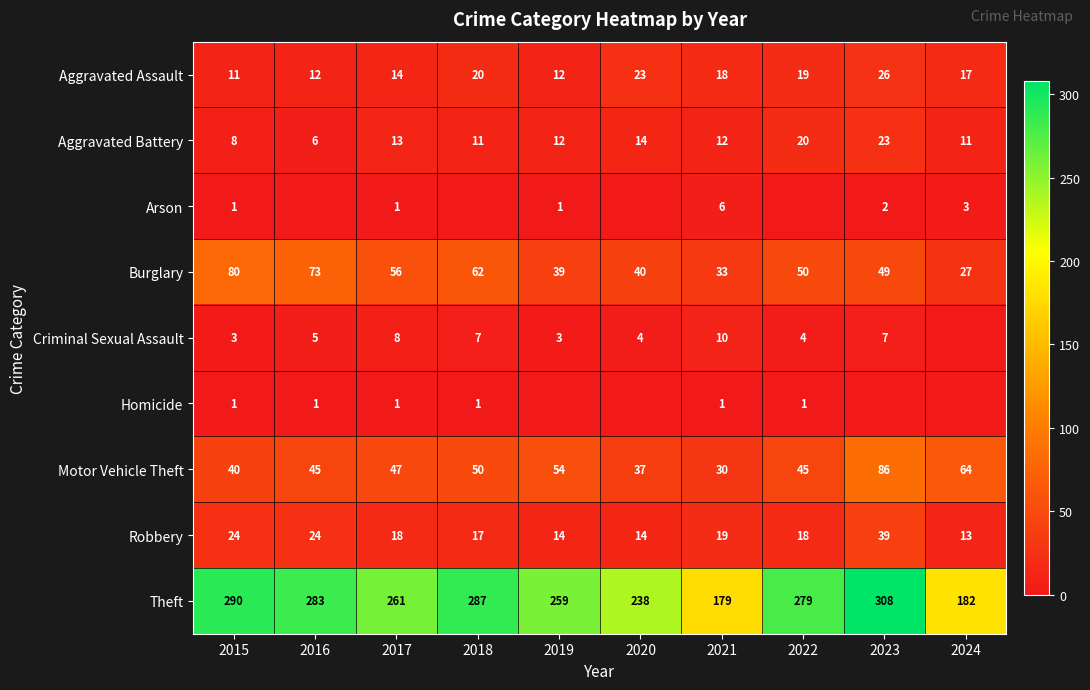

At which label does Theft first exceed 279?

2015